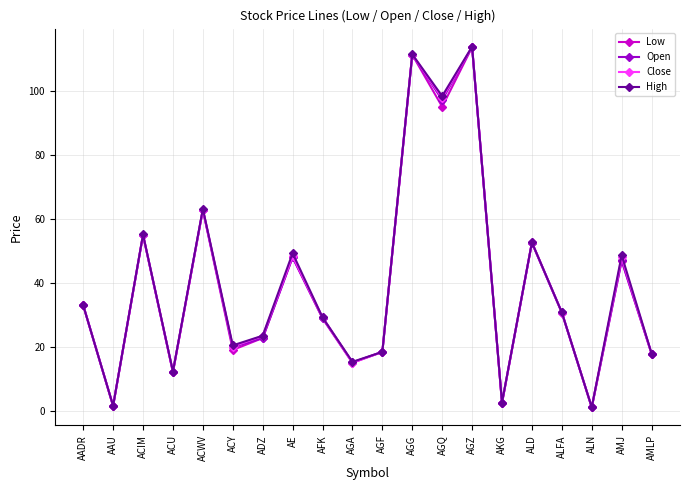

How many data points in Close are above 30?

10